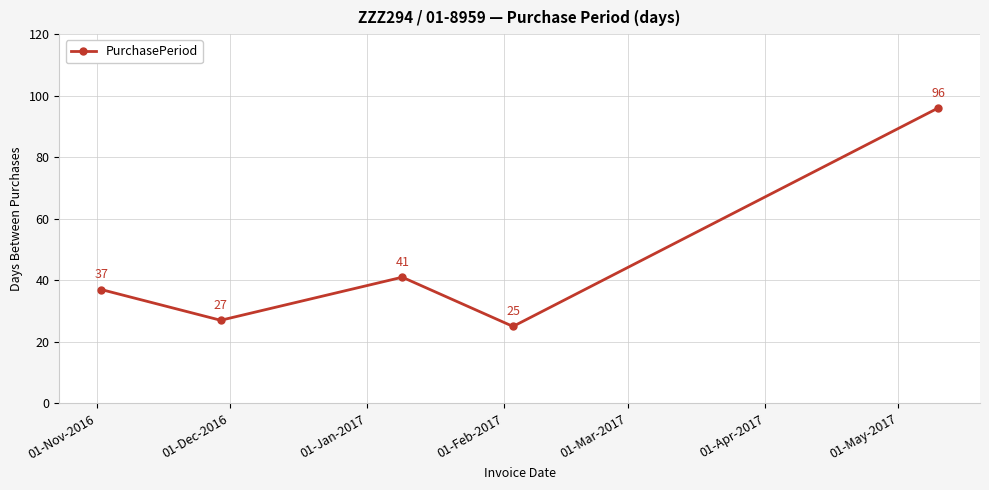

How many categories are shown in the chart?

5